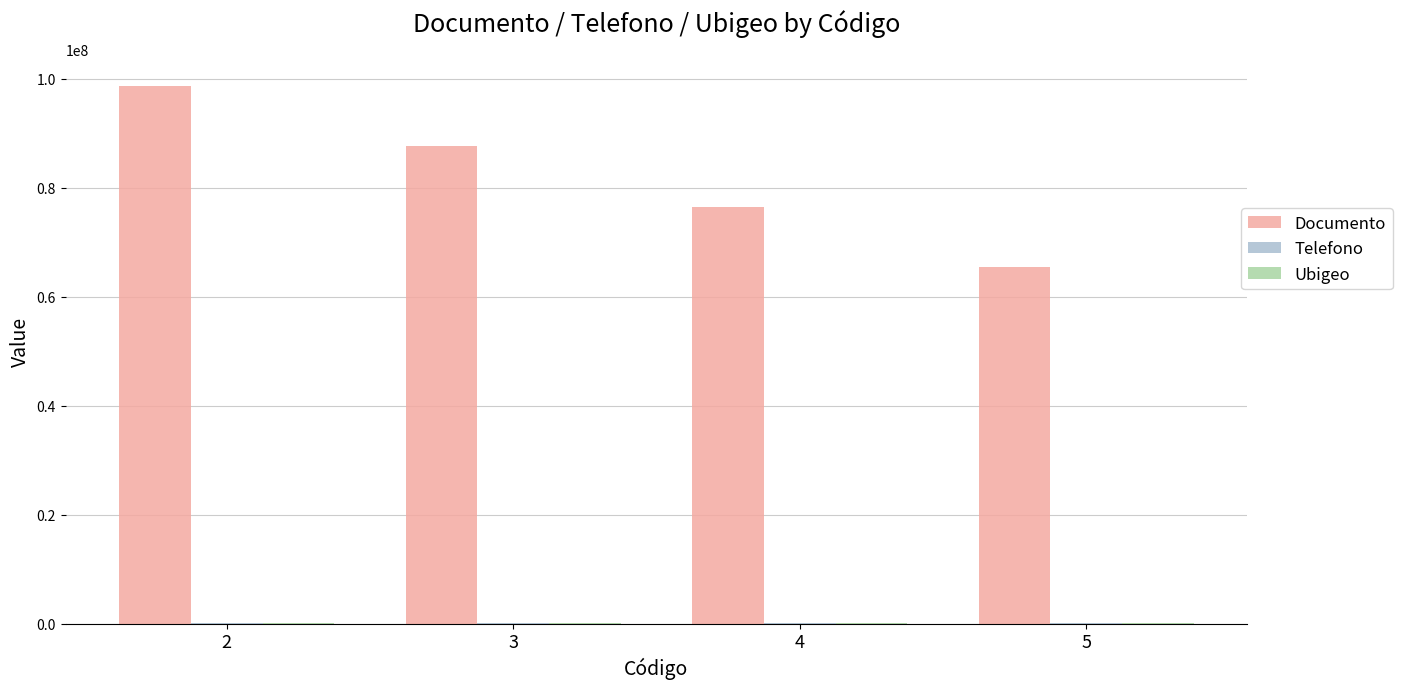

Which series has the largest total across all categories?

Documento